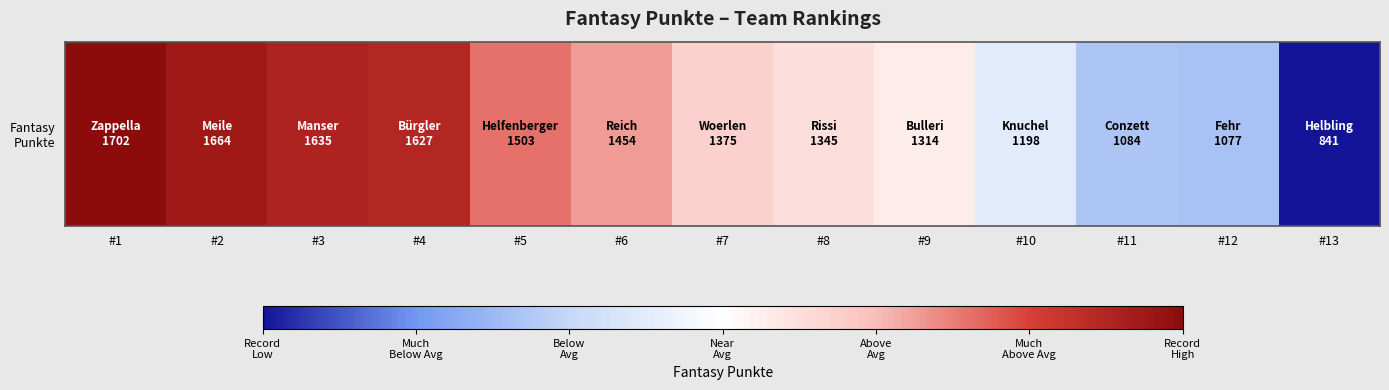

Where is the data nearest to the value 1271?

#9